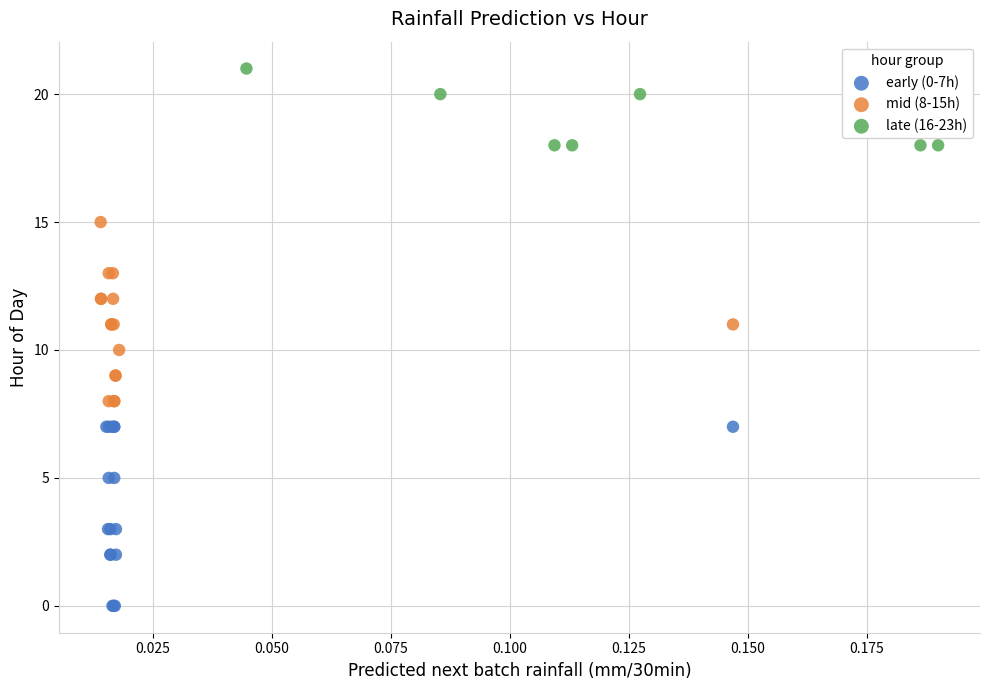

Which series contains the highest Y value?

late (16-23h)